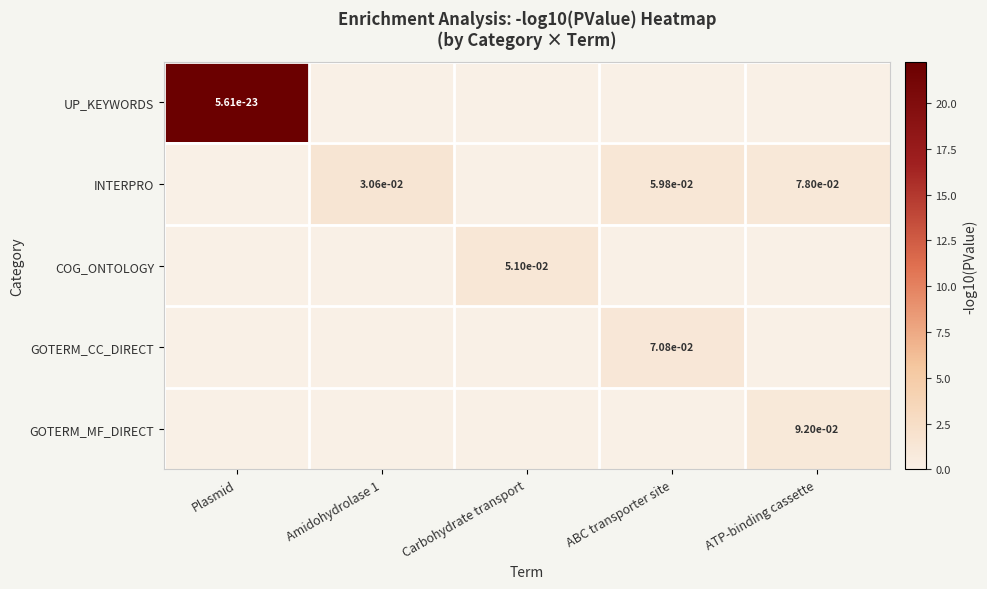

Which series has the largest total across all categories?

UP_KEYWORDS